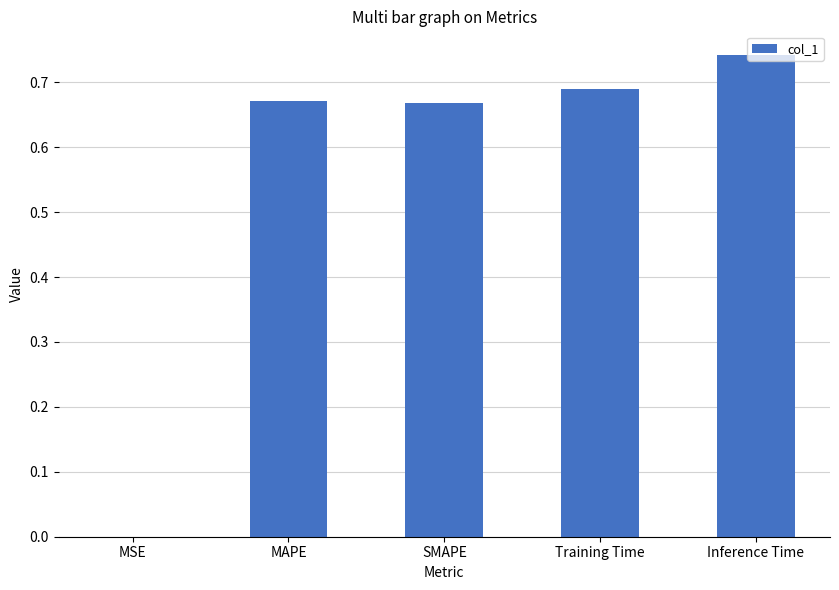

Which has a higher value, Training Time or MAPE?

Training Time